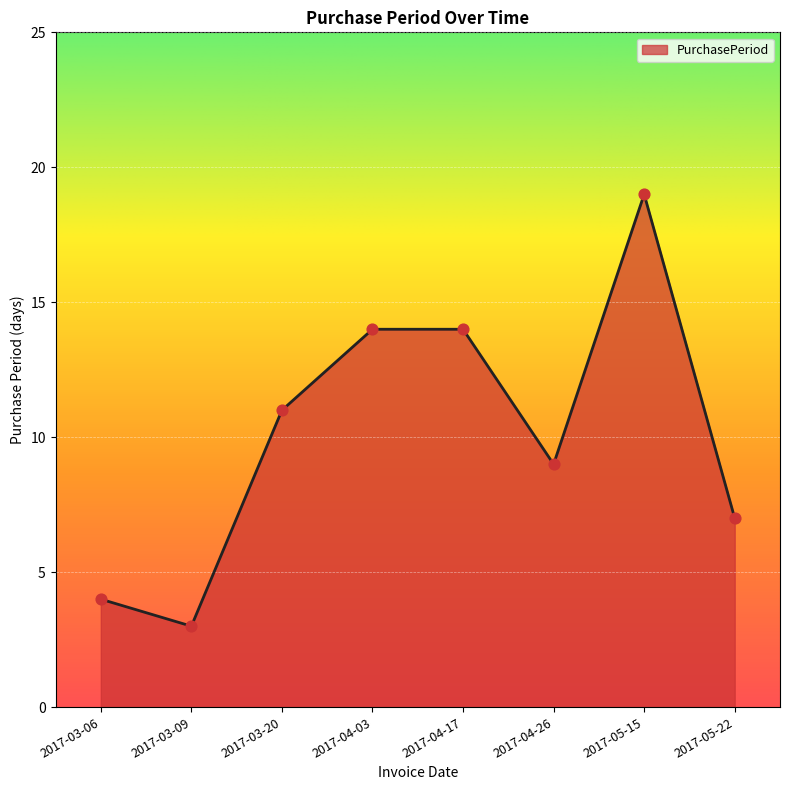

Which has a higher value, 2017-03-09 or 2017-04-17?

2017-04-17